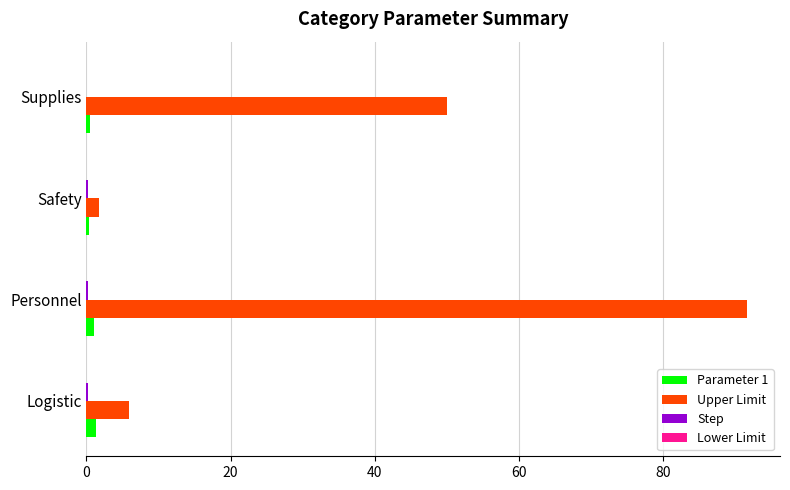

Which series has the widest spread of values?

Upper Limit